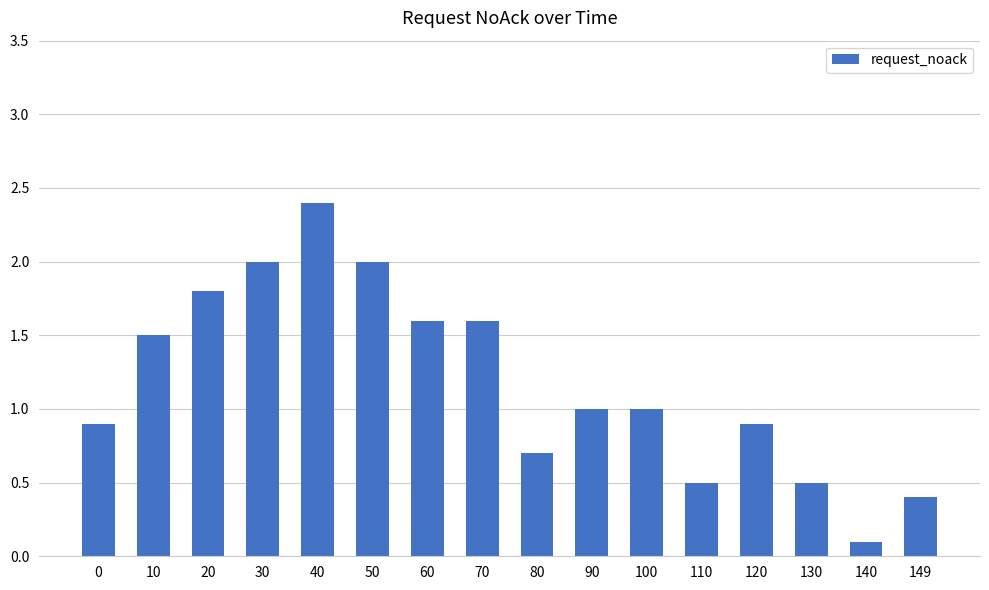

The value at 70 is 1.6. True or false?

True